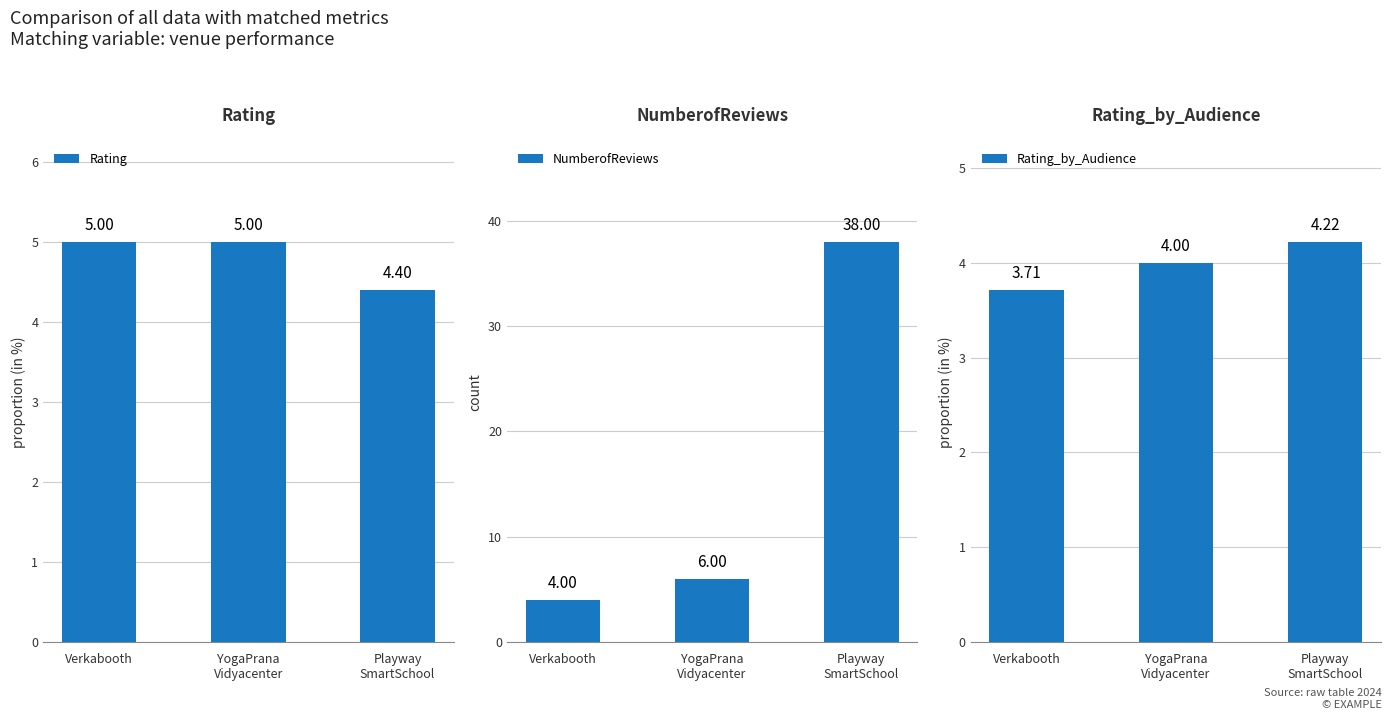

What is the maximum value shown in the chart?

38.0